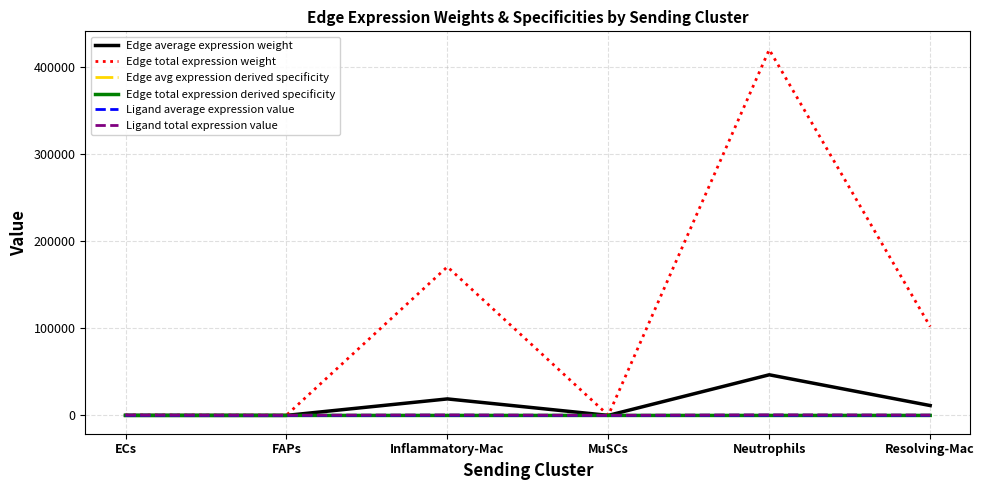

Is the value of Edge average expression weight at Neutrophils greater than the value of Edge total expression weight at Resolving-Mac?

No